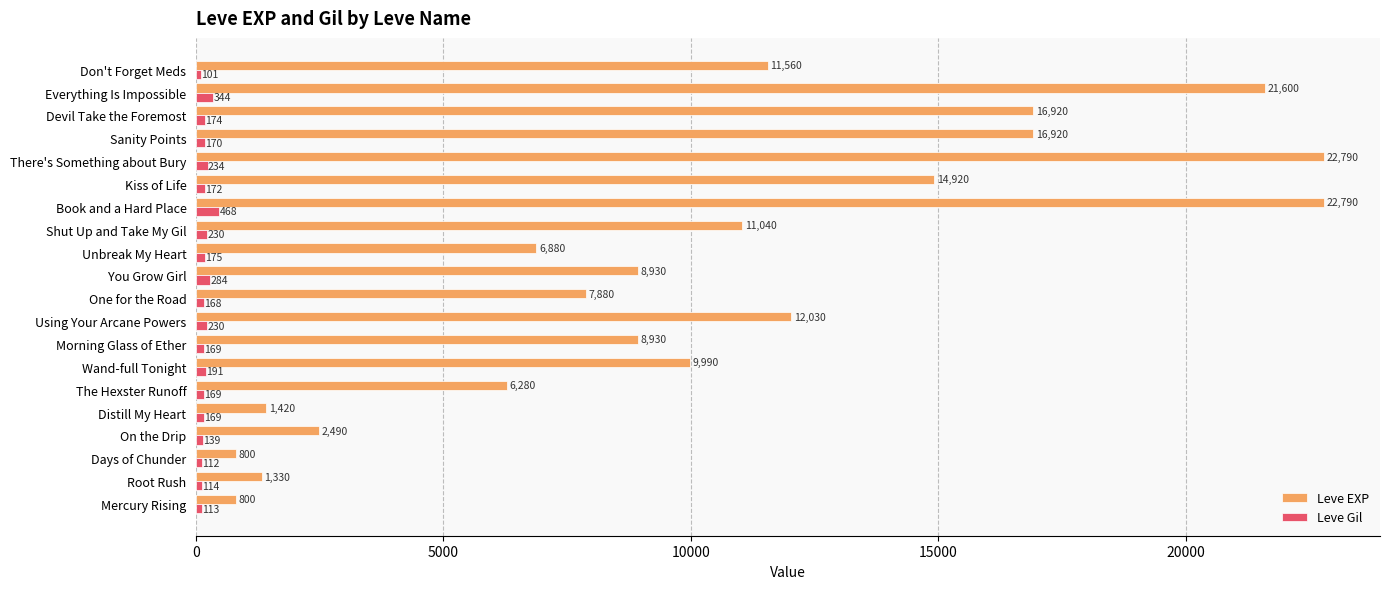

Rank the series at Kiss of Life from highest to lowest value.

Leve EXP, Leve Gil